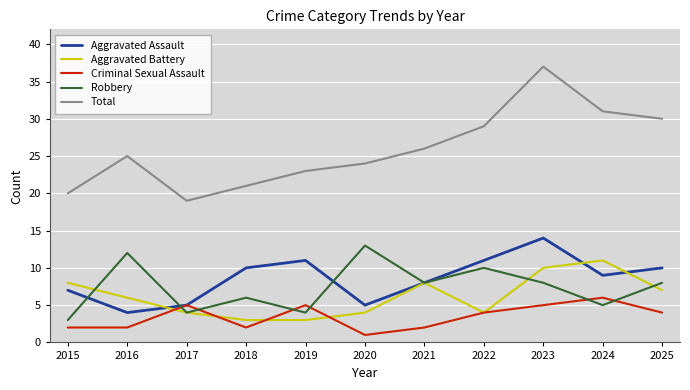

Which series has the largest total across all categories?

Total